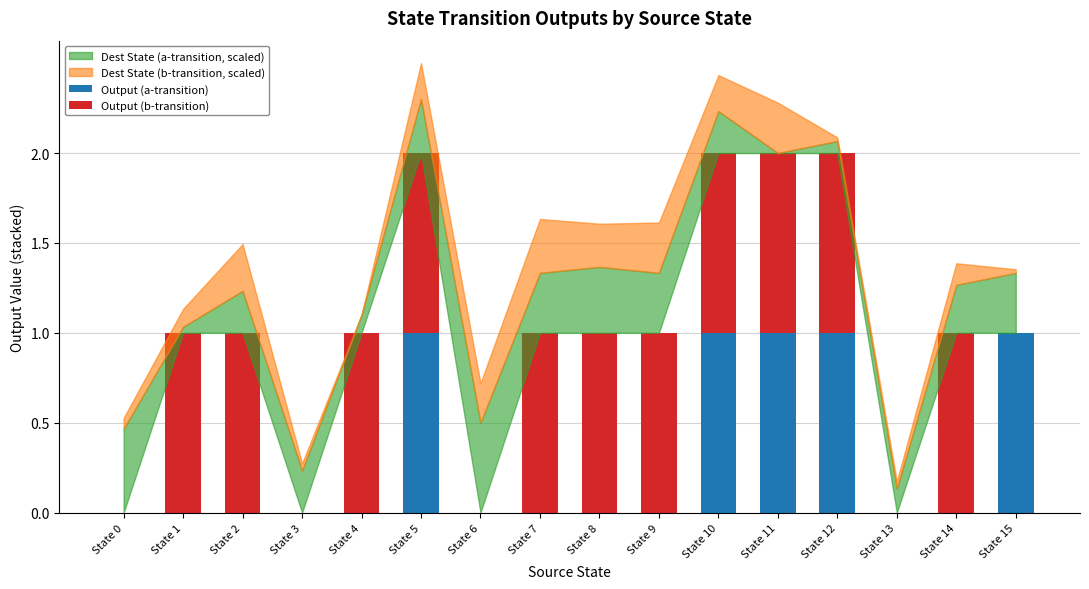

True or false: Output (a-transition) has a value of 1 at State 10.

True